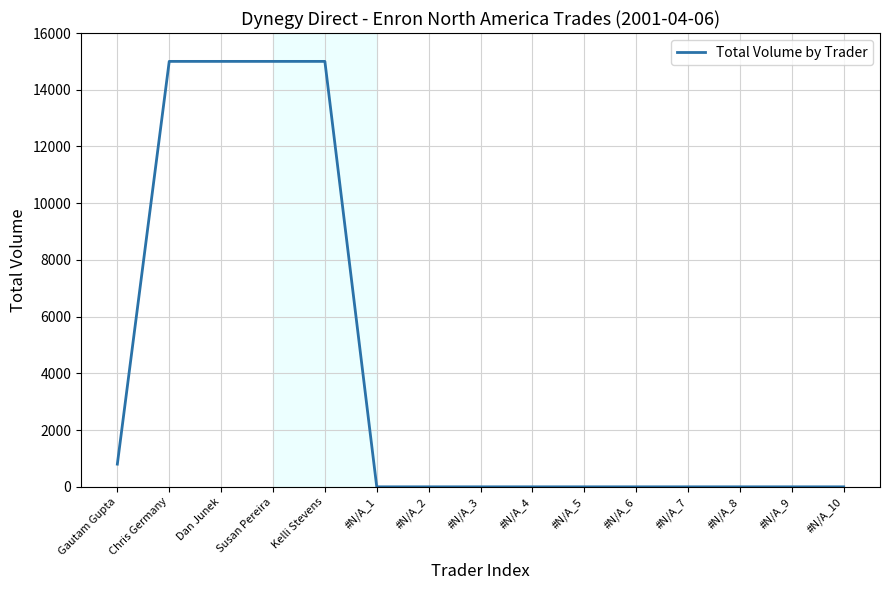

The value at Kelli Stevens is 25123. True or false?

False